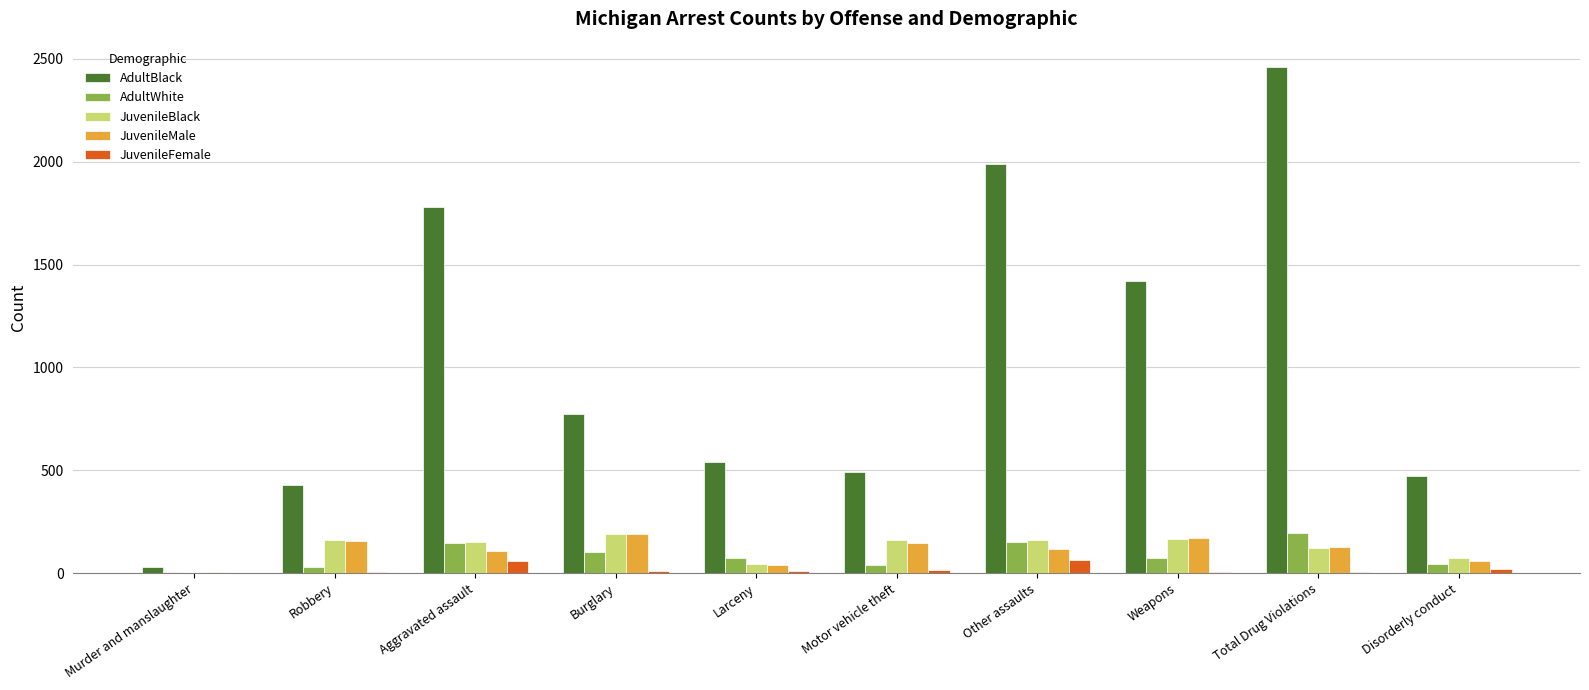

At which label is AdultBlack closest to 1245?

Weapons